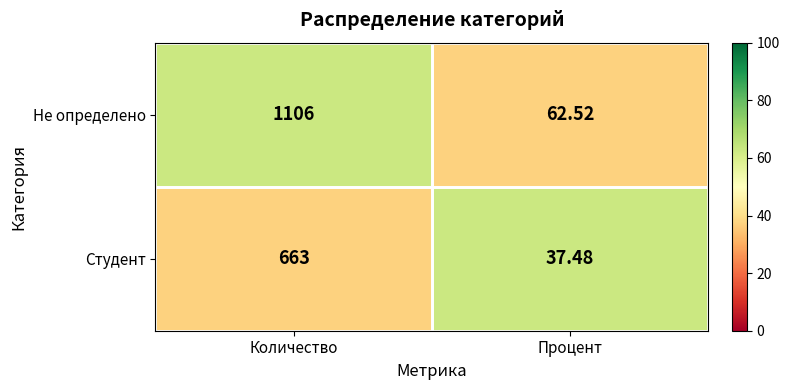

Which series has the widest spread of values?

Не определено